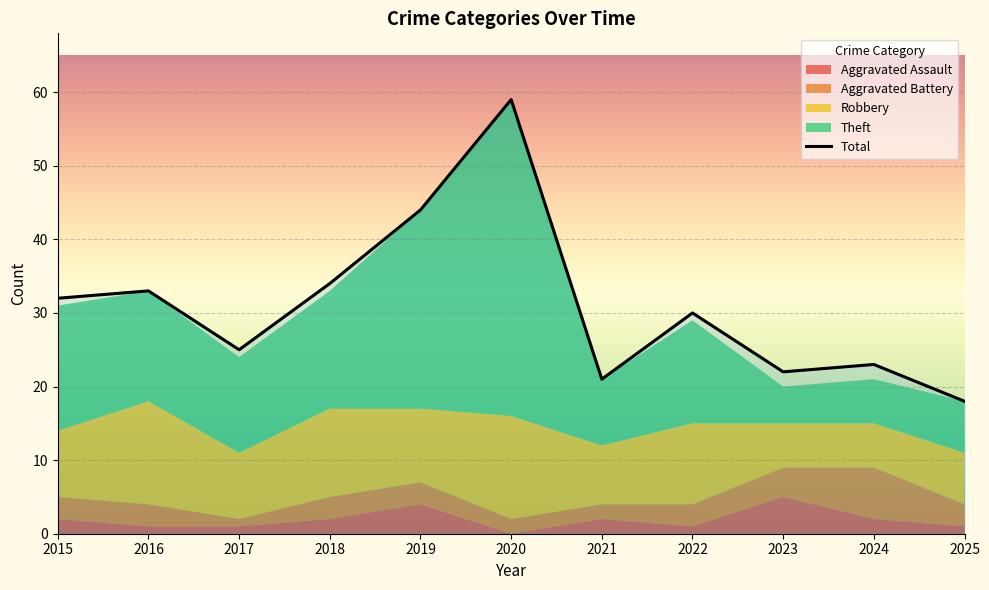

What is the difference between the second highest and second lowest values?

23